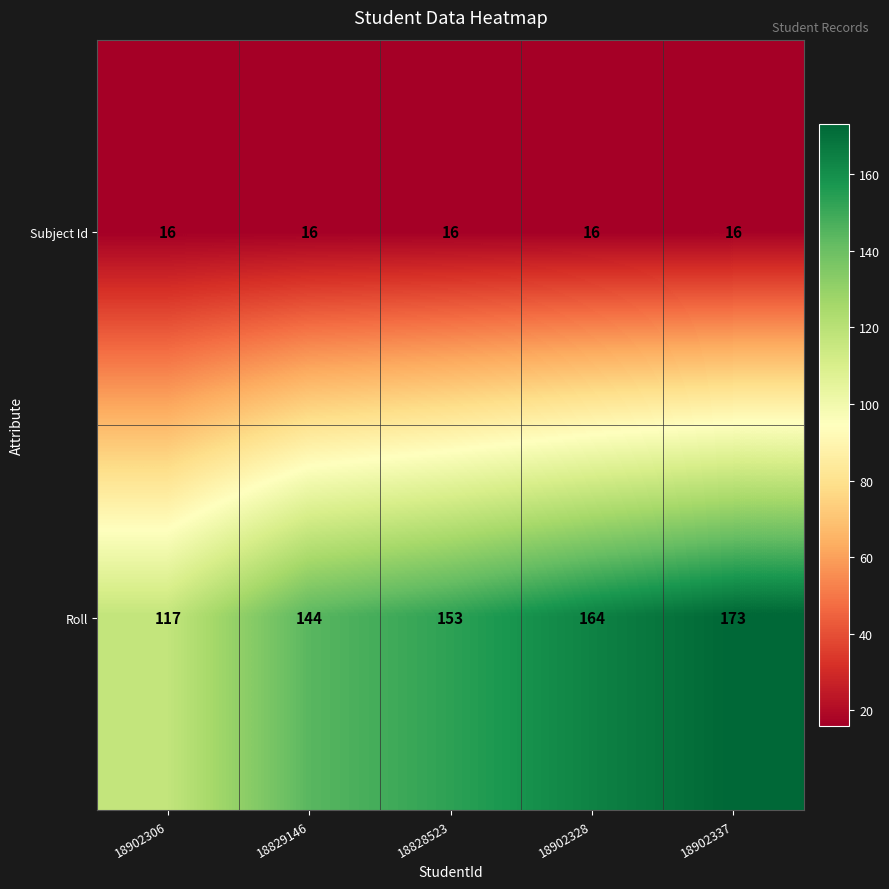

Reading left to right, list all the values displayed in this chart.

Subject Id: 18902306=16	18829146=16	18828523=16	18902328=16	18902337=16
Roll: 18902306=117	18829146=144	18828523=153	18902328=164	18902337=173